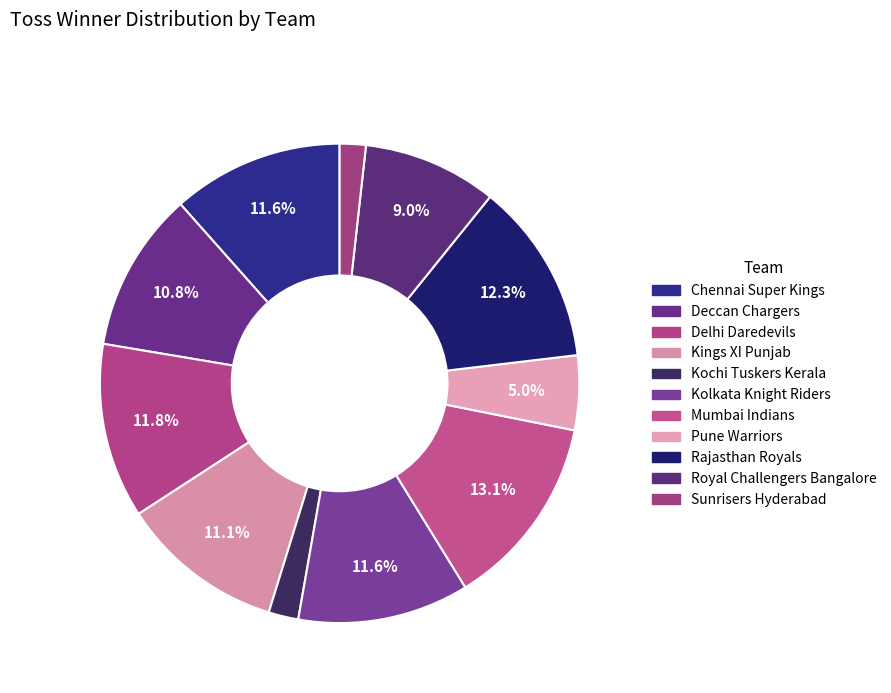

Between Deccan Chargers and Rajasthan Royals, which is larger?

Rajasthan Royals